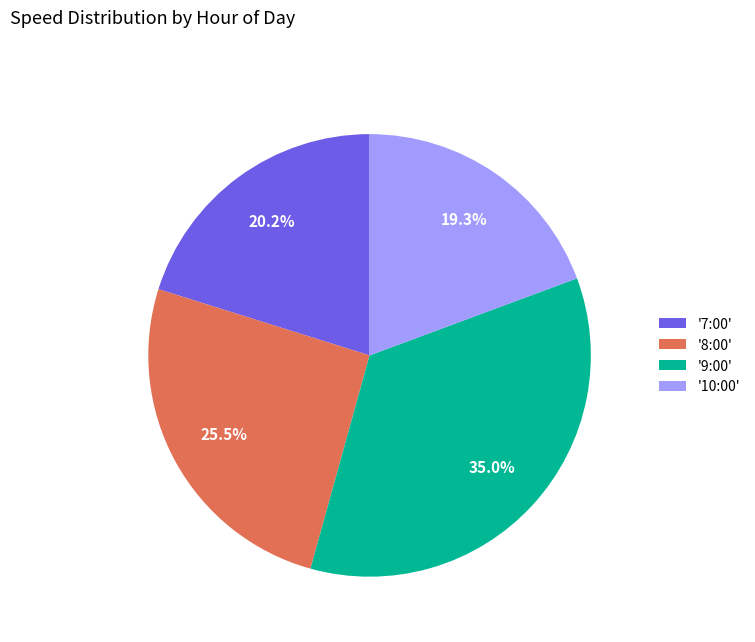

To the nearest percent, what is the average slice percentage?

25%